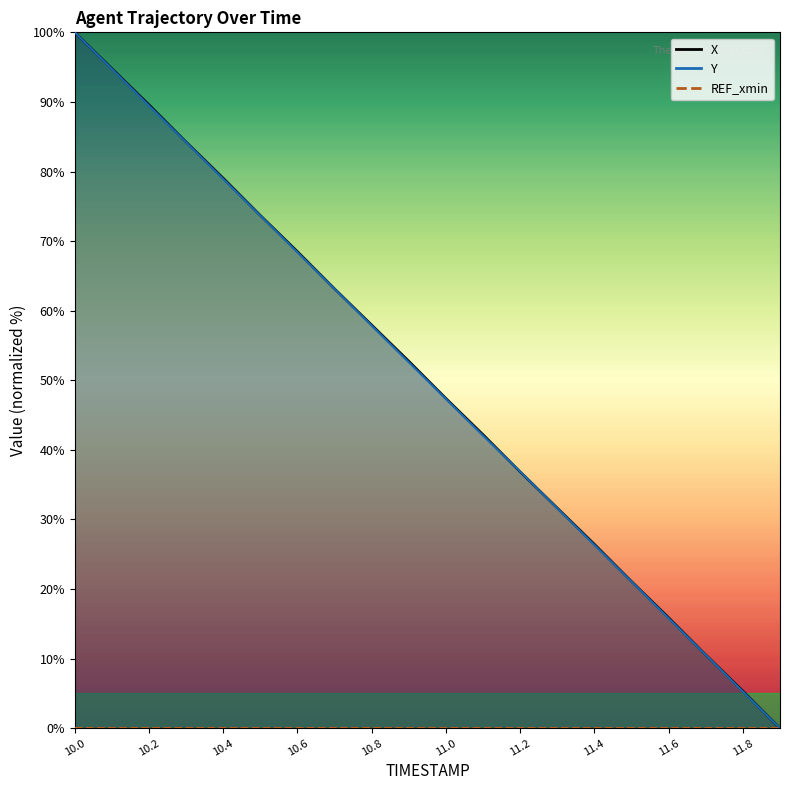

Is the value of Y at 10.4 greater than the value of X at 10.4?

No